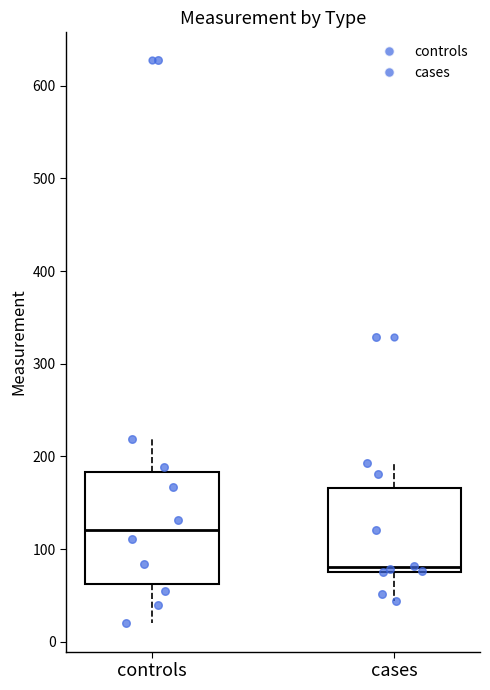

Reading left to right, transcribe this box plot: for each box, give where its median line is, the range the box spans, and where its two whiskers end, as read against the y-axis. The values are not printed on the chart, so give them approximately, as read against the axis.

controls: median 120, box 60 to 180, whiskers 20 to 220
cases: median 80 (just above the box's lower edge), box 80 to 170, whiskers 40 to 190